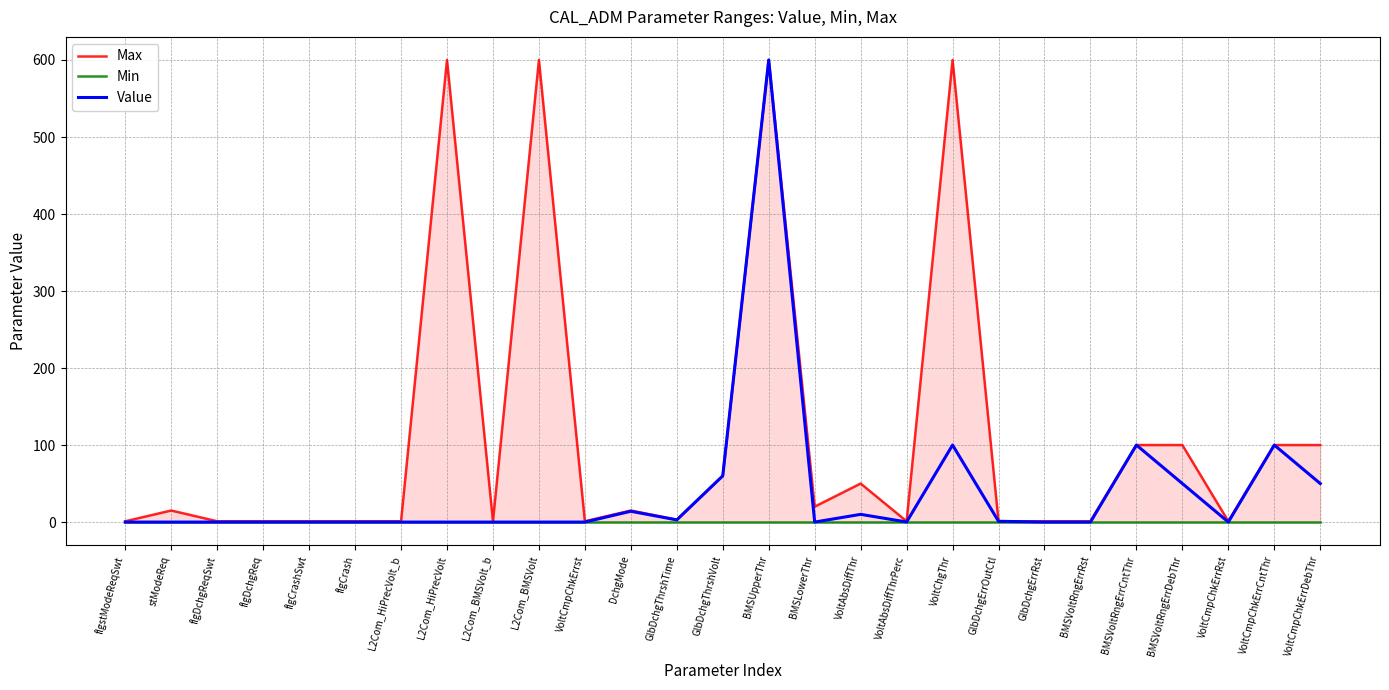

Is it true that Max equals 15.0 at stModeReq?

True